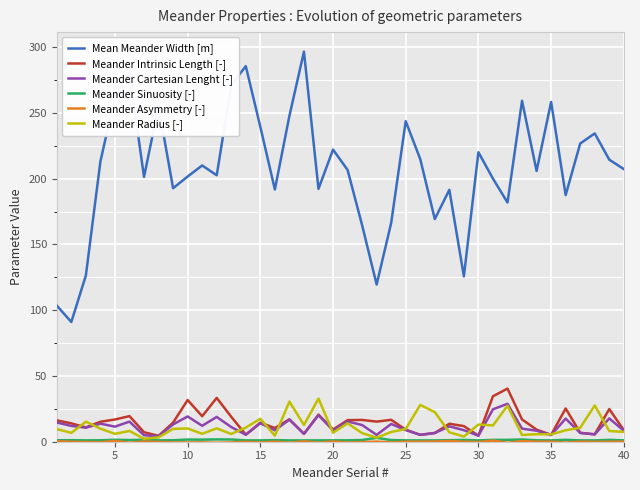

What is the maximum value shown in the chart?

296.5